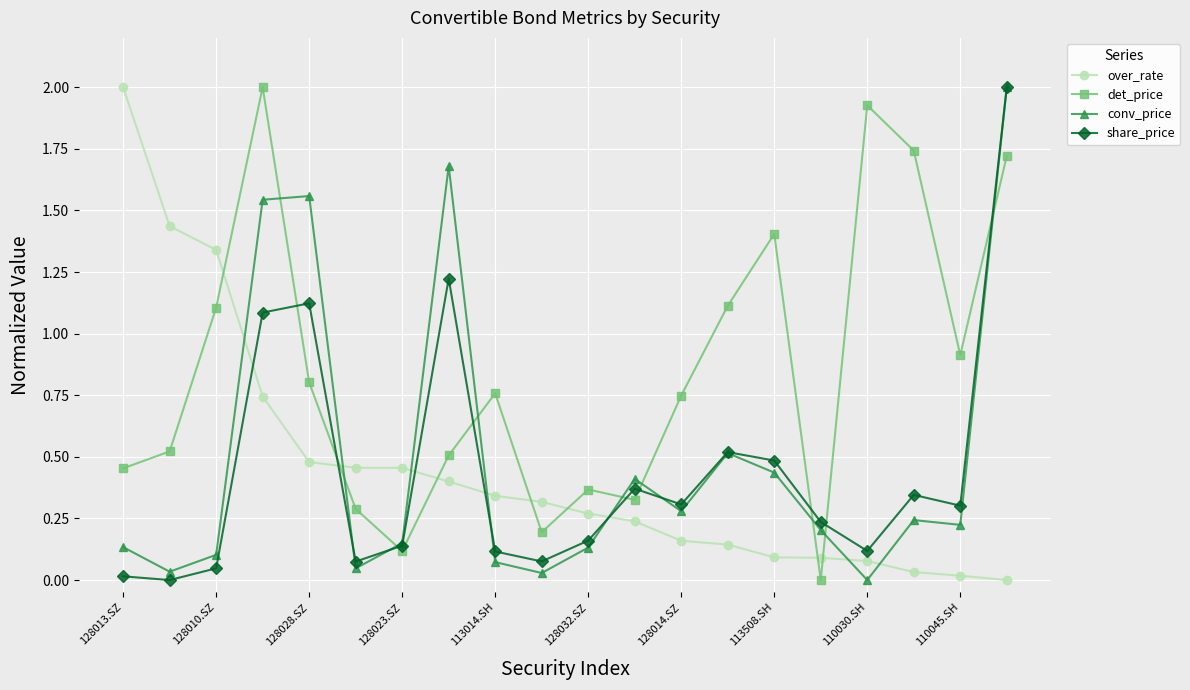

Which series ends up on top after the final intersection of over_rate and conv_price?

conv_price